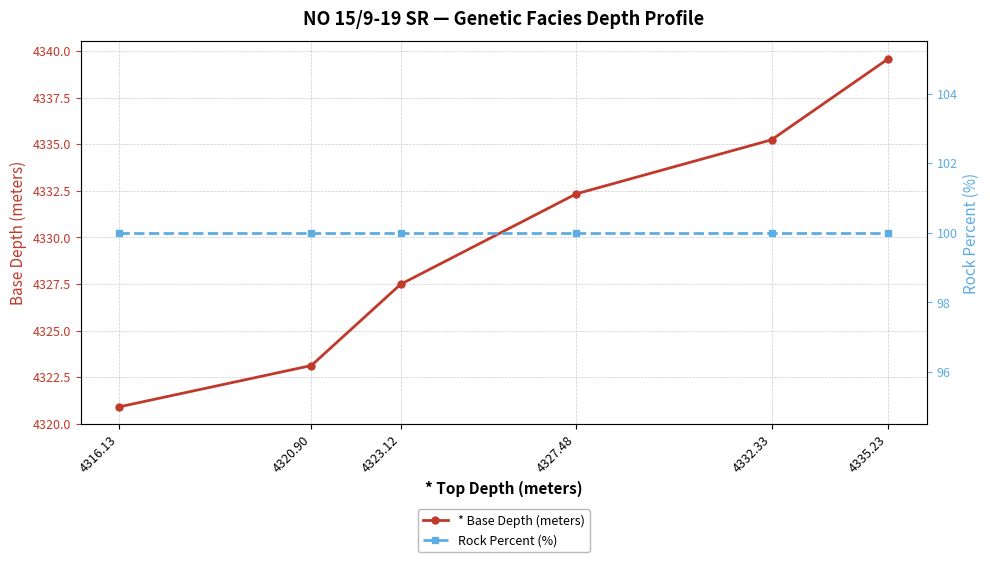

At which category does the chart reach its minimum across all series?

4316.13